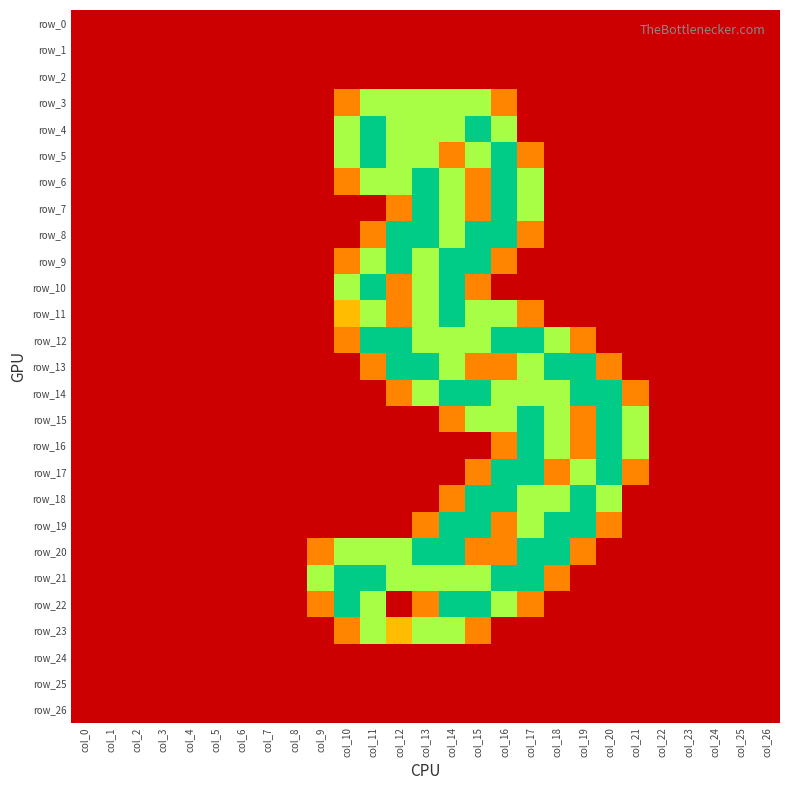

Rank the series at col_16 from lowest to highest value.

row_0, row_1, row_2, row_10, row_23, row_24, row_25, row_26, row_3, row_9, row_13, row_16, row_19, row_20, row_4, row_11, row_14, row_15, row_22, row_5, row_6, row_7, row_8, row_12, row_17, row_18, row_21